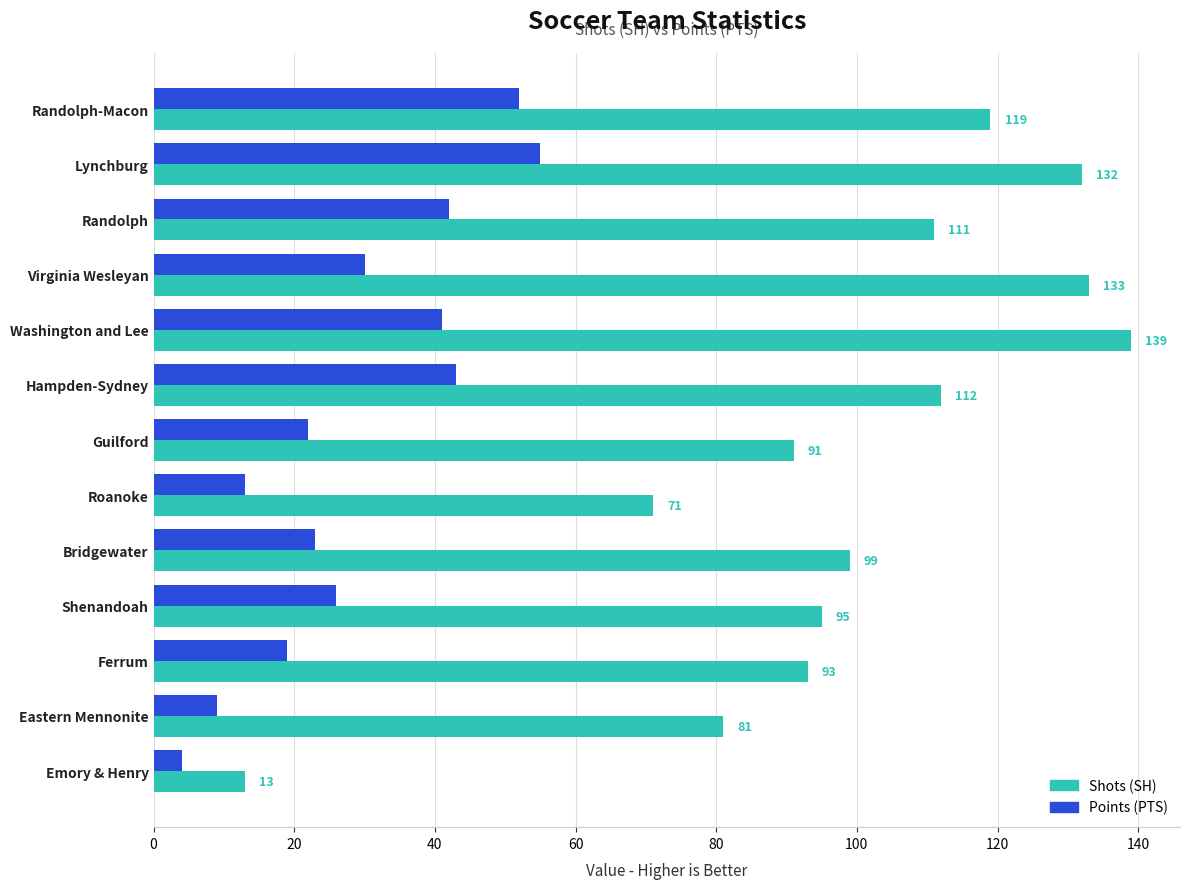

What is the greatest value displayed?

139